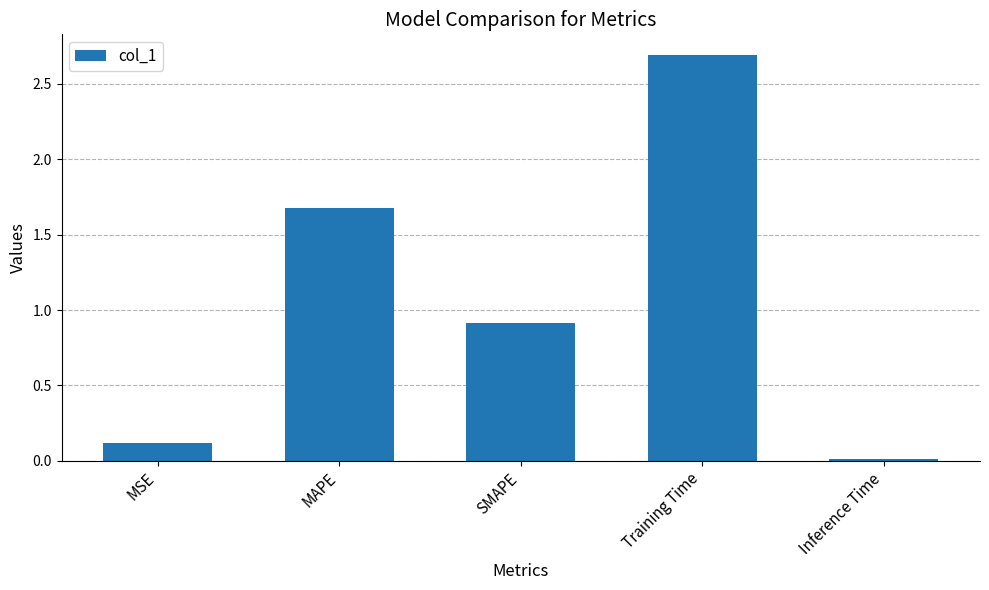

Read the value at SMAPE.

0.9